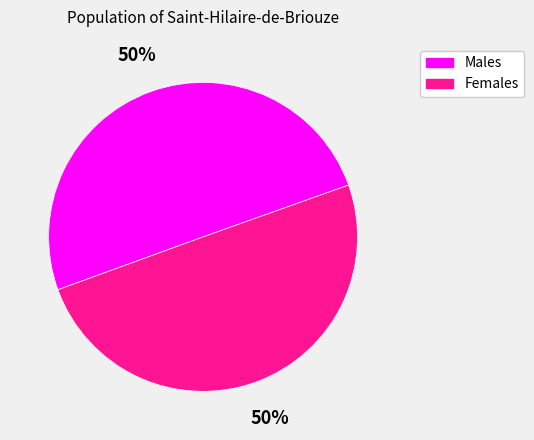

To the nearest percent, what is the average slice percentage?

50%